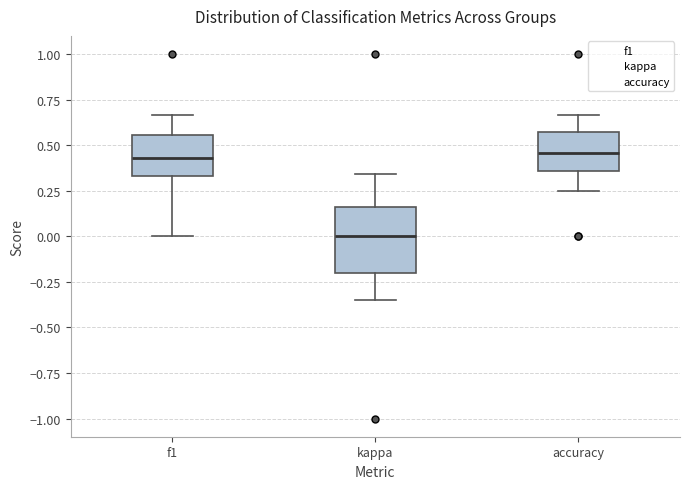

Where is the upper edge of the box for accuracy on the y-axis? The values are not printed on the chart, so give them approximately, as read against the axis.

0.55